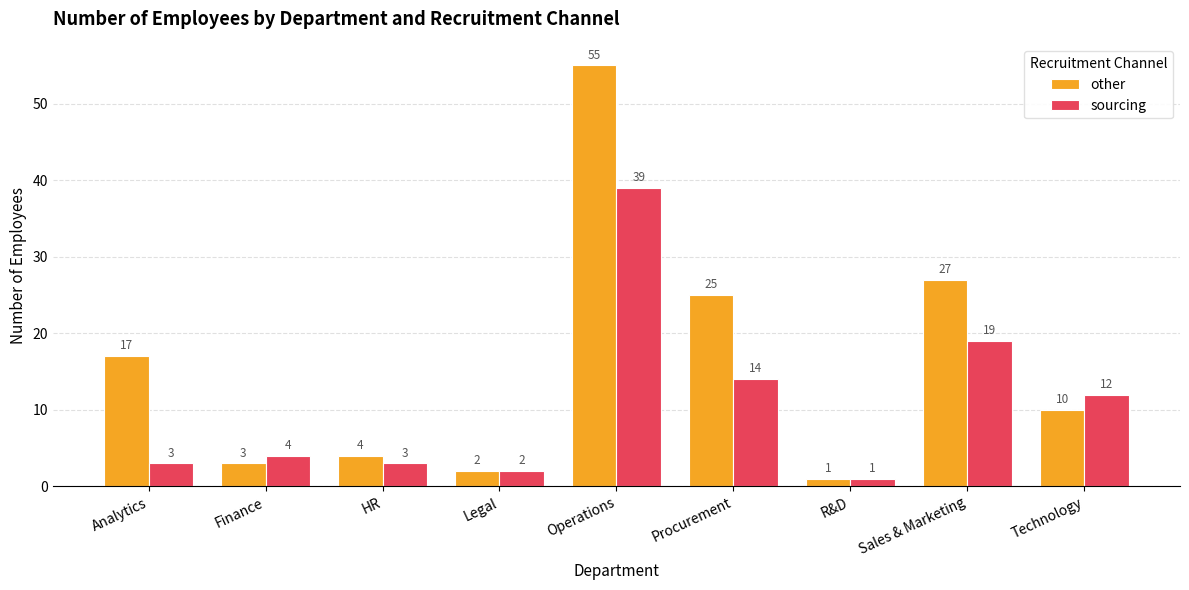

What is the minimum value shown in the chart?

1